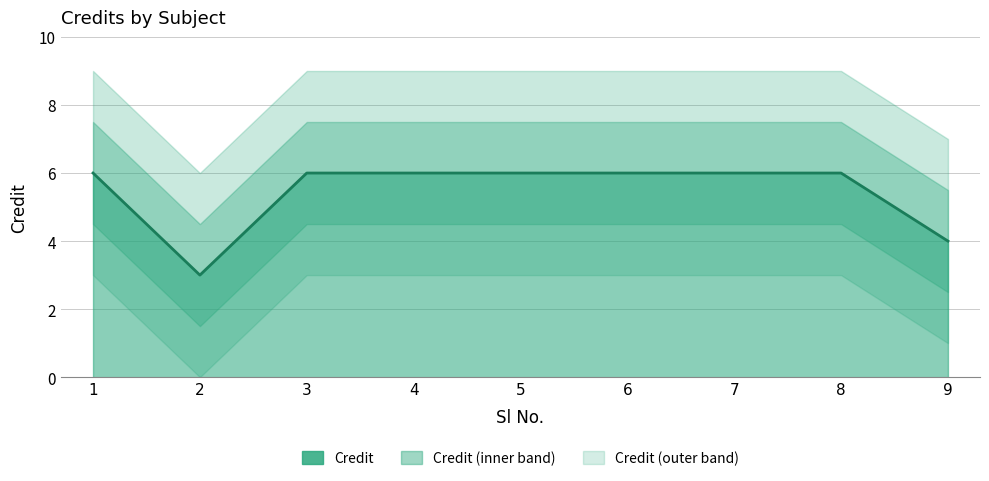

What is the difference between the second highest and minimum values?

3